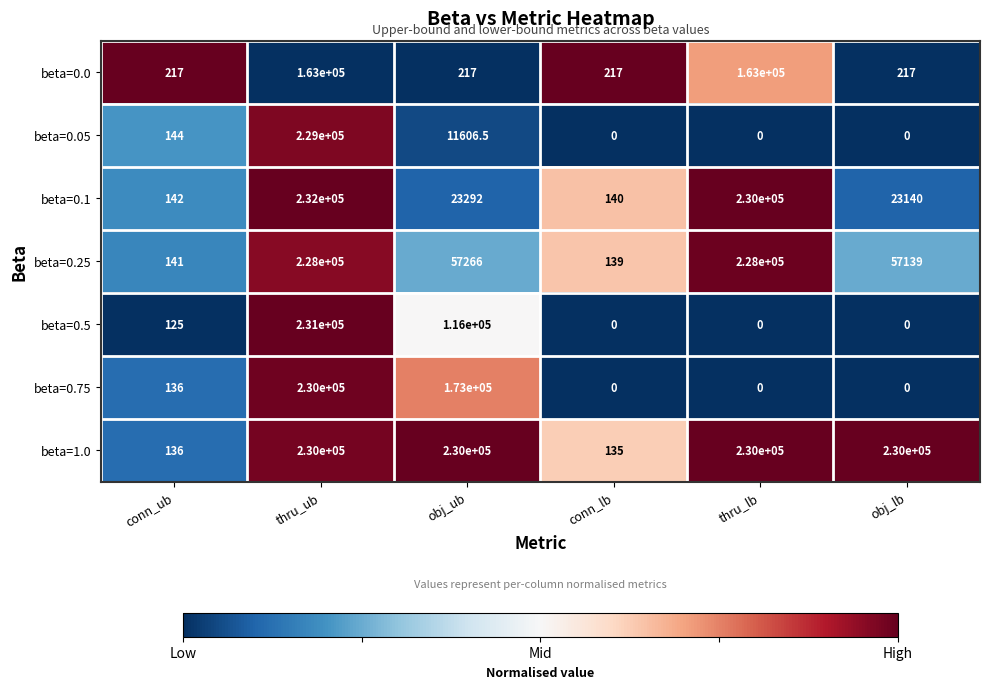

The beta=0.1 series shows 135958.6 at thru_ub. True or false?

False